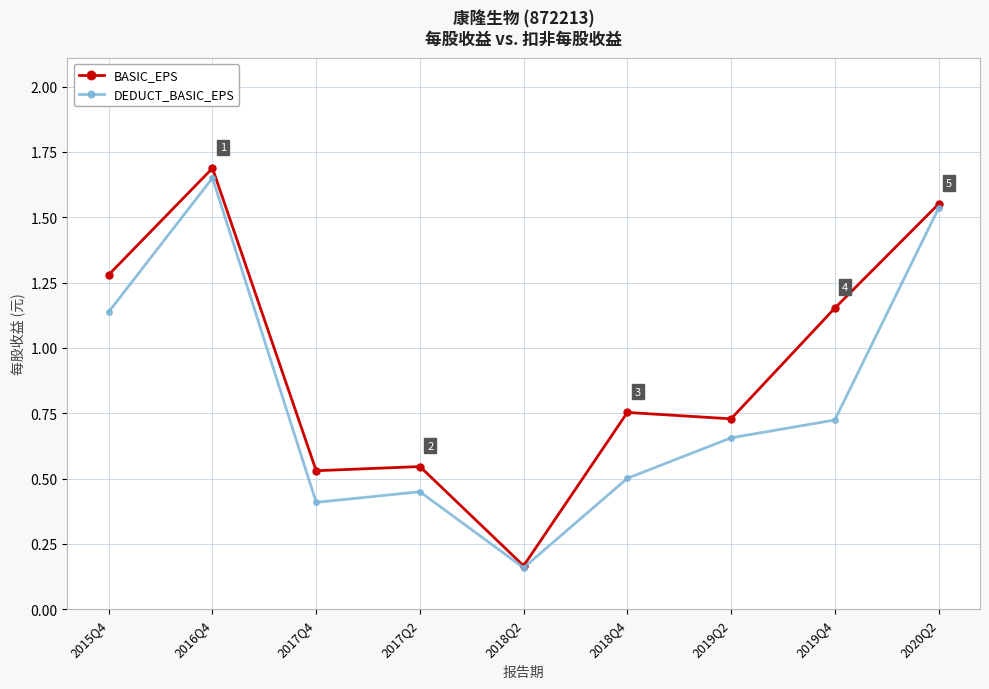

What is the spread (max minus min) of values at 2018Q4?

0.3